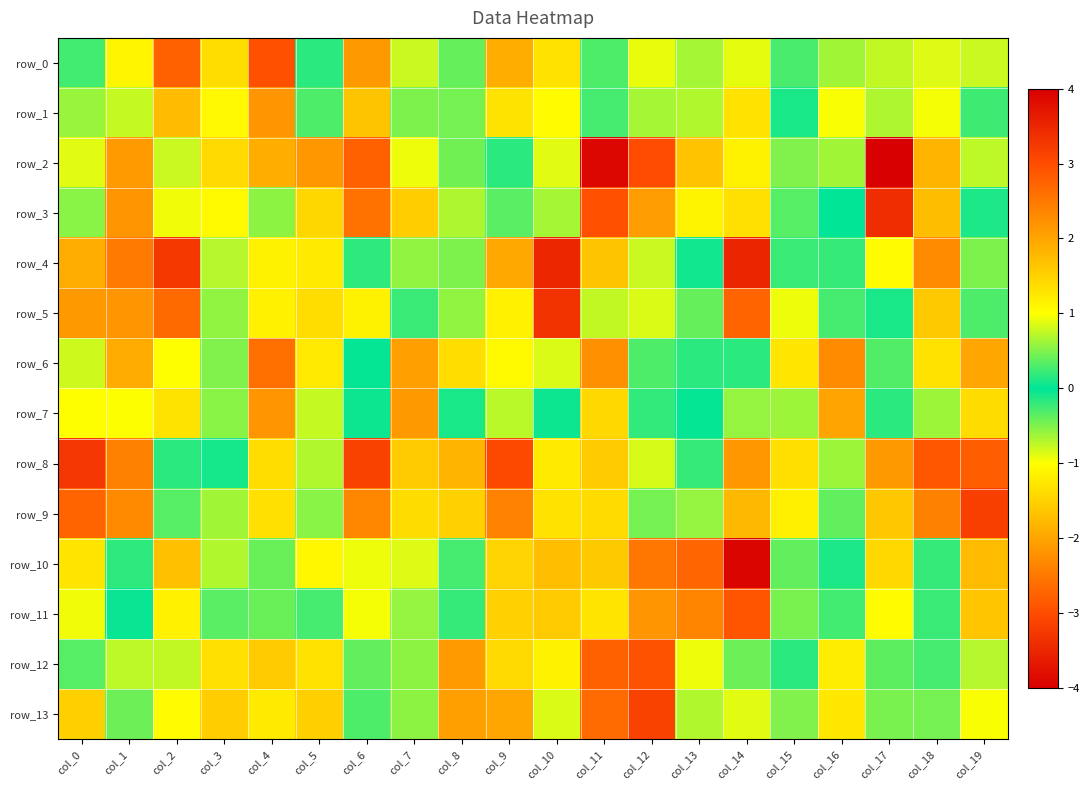

List the series in order of their peak value, lowest first.

row_1, row_7, row_6, row_11, row_13, row_10, row_5, row_0, row_12, row_9, row_8, row_3, row_4, row_2